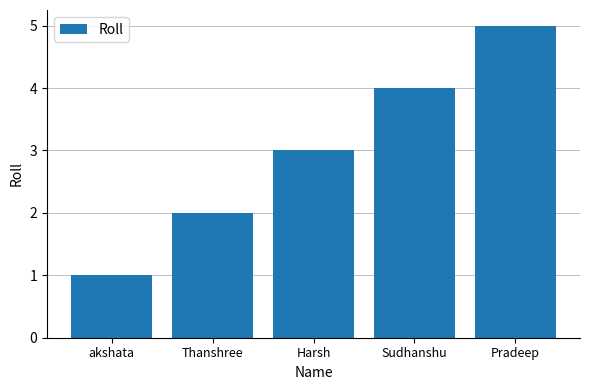

What is the label of the 5th bar from the left?

Pradeep